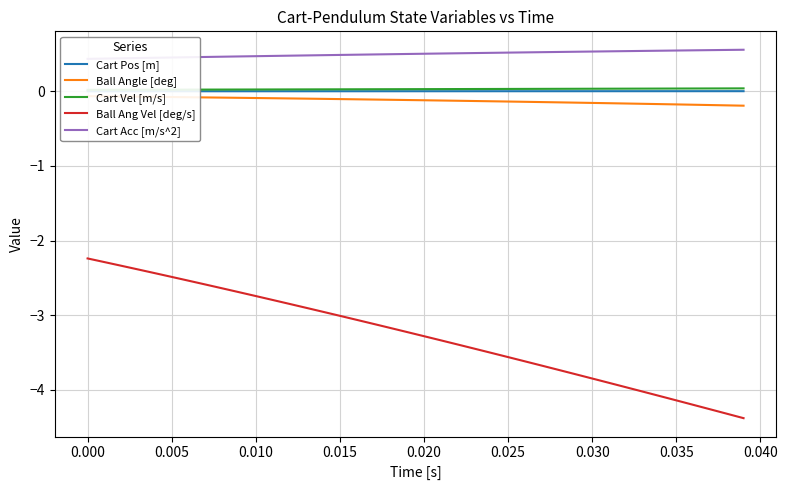

What is the maximum value for Ball Ang Vel [deg/s]?

-2.2